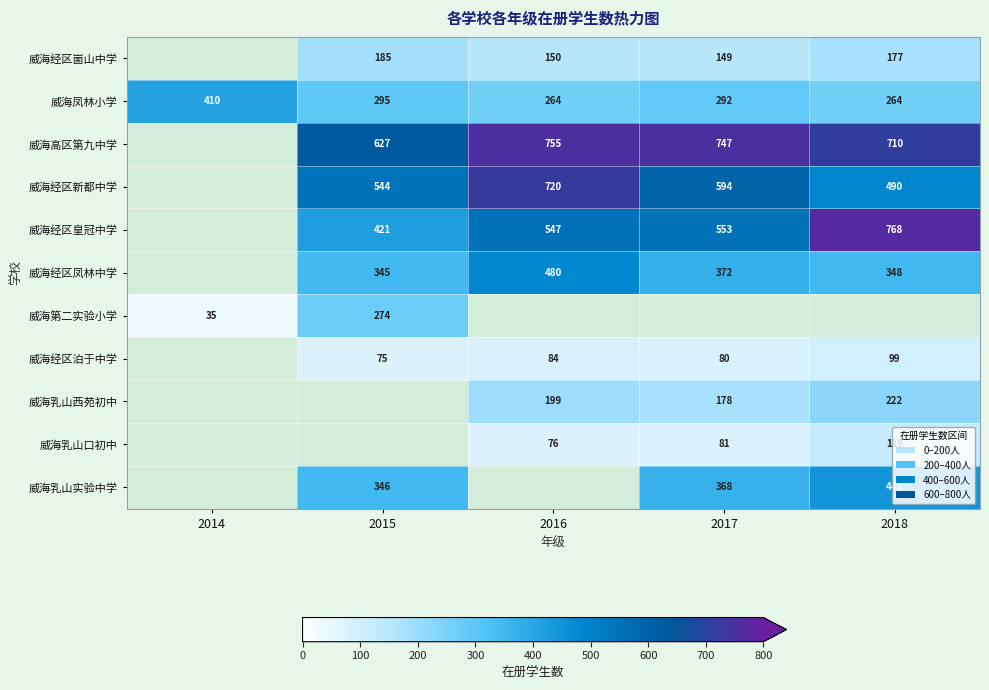

At which label does 威海凤林小学 first exceed 292?

2014